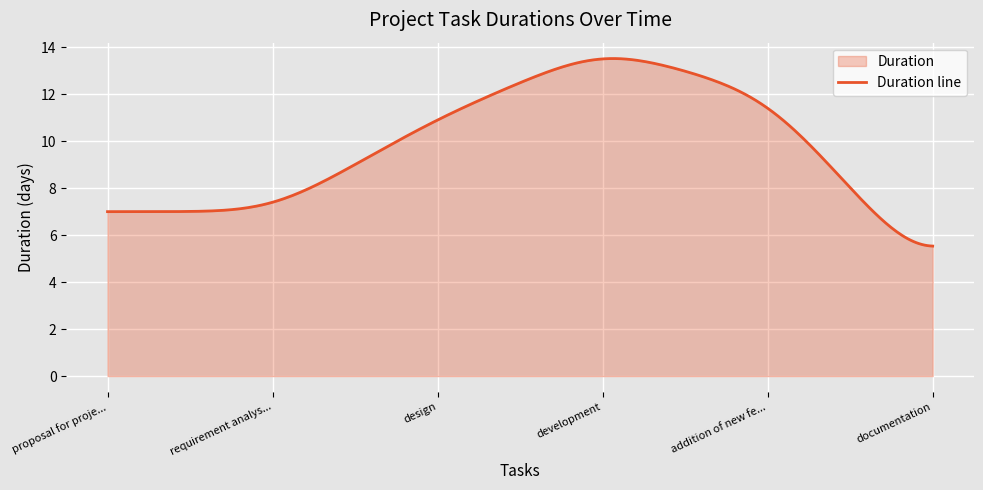

Does the chart display data point markers on the line(s)?

No